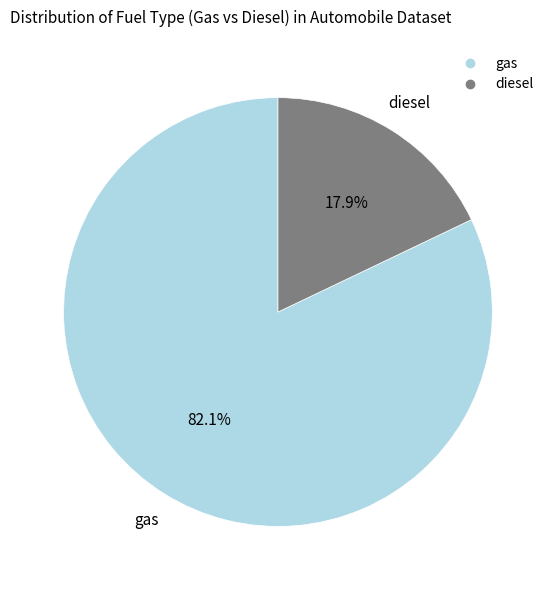

How many slices are in this pie chart?

2